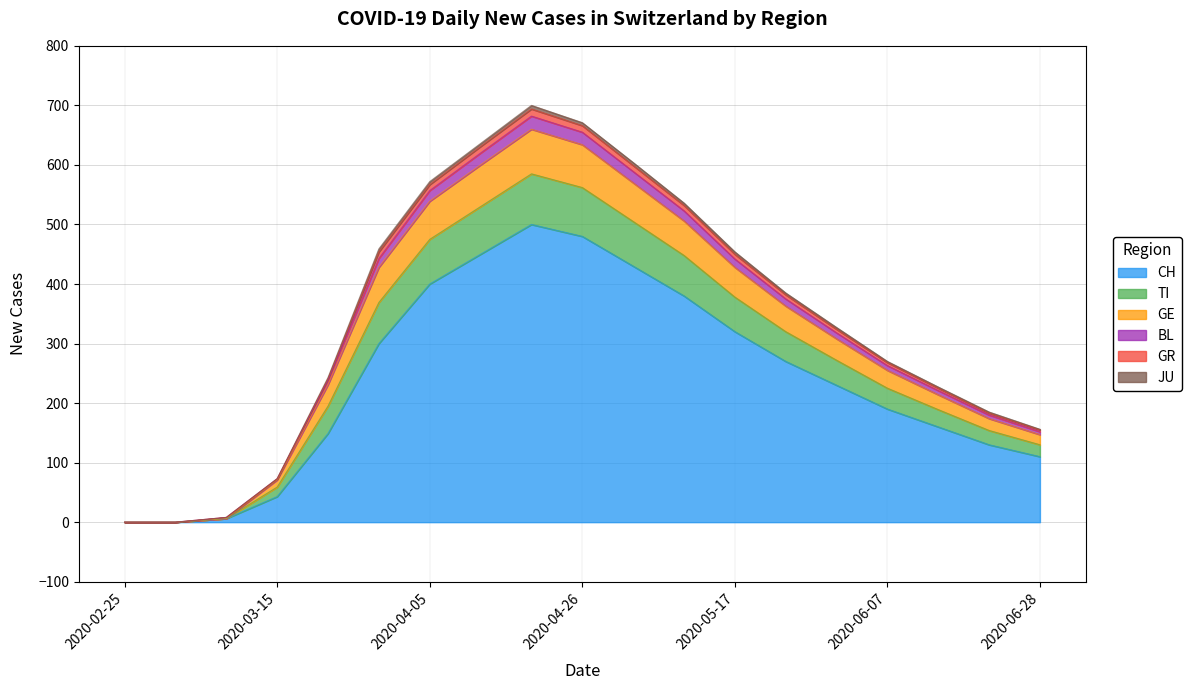

At which category is the sum across all series the highest?

2020-04-19